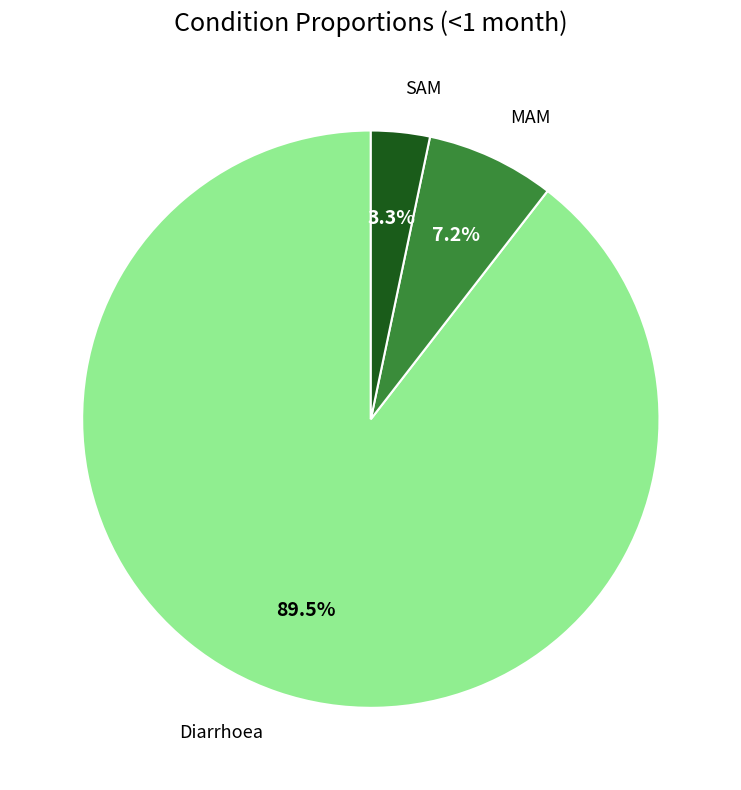

Between Diarrhoea and MAM, which is larger?

Diarrhoea